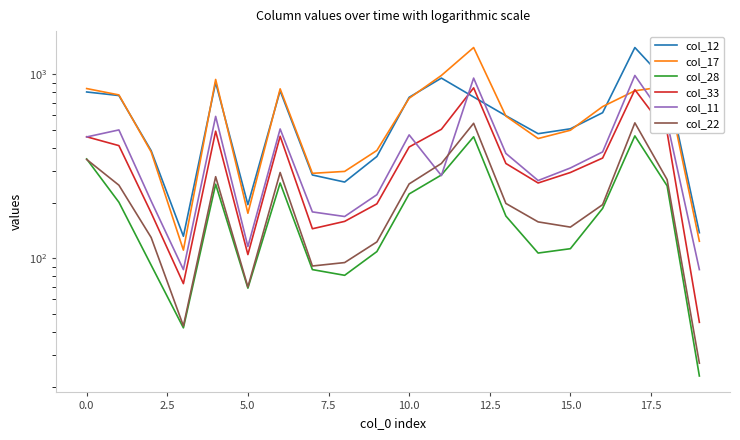

True or false: col_22 and col_12 cross at least once.

False